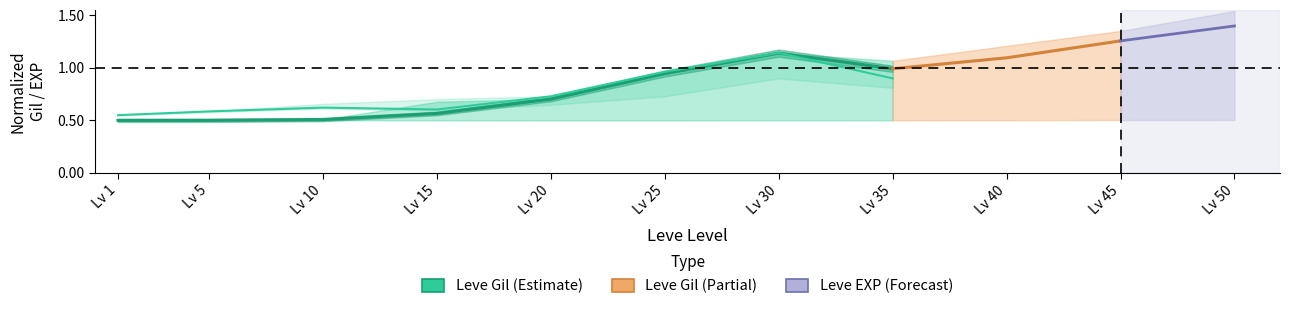

Which series ends up on top after the final intersection of Leve EXP and Leve Gil?

Leve Gil